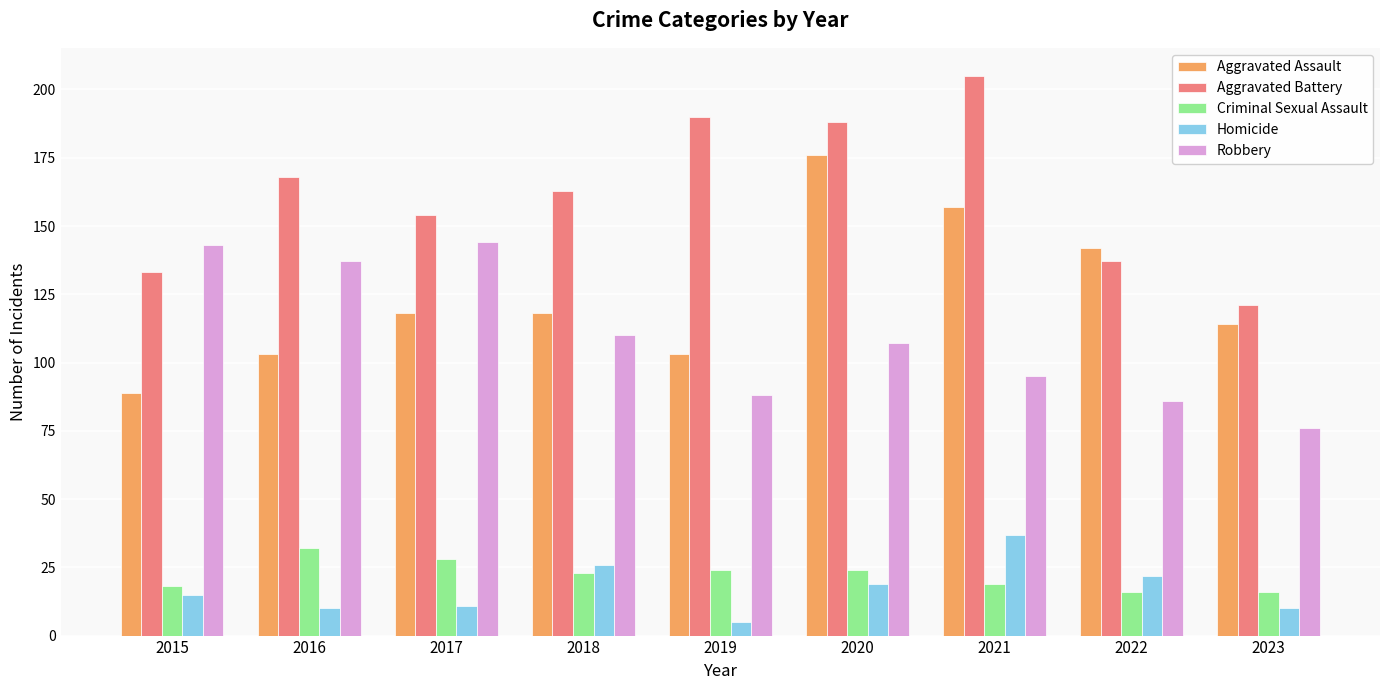

At how many categories does at least one series exceed 129?

8